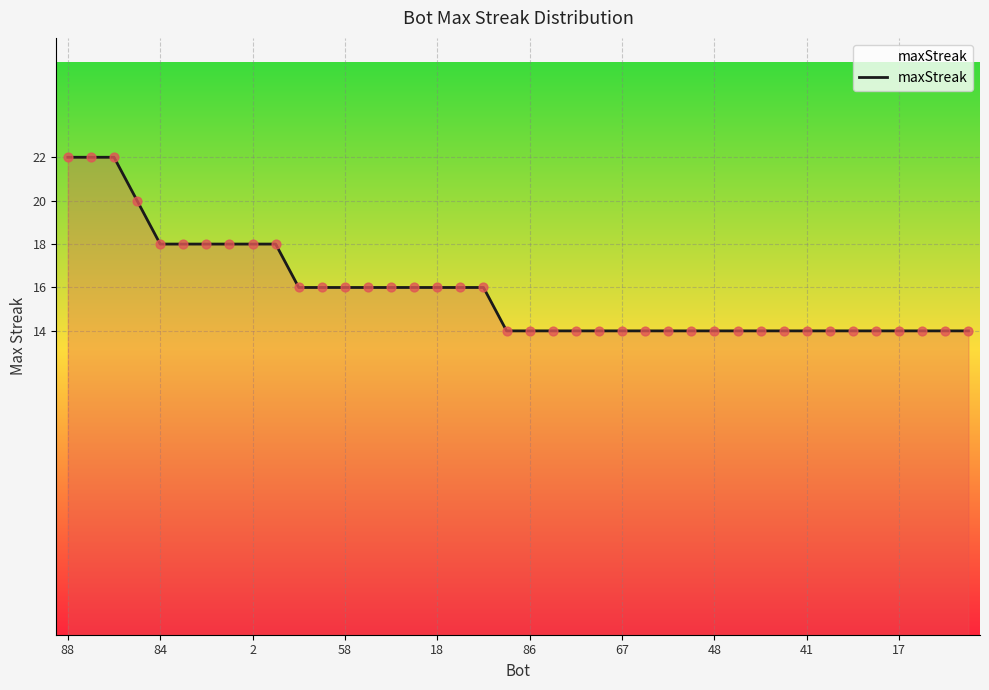

What is the minimum value shown in the chart?

14